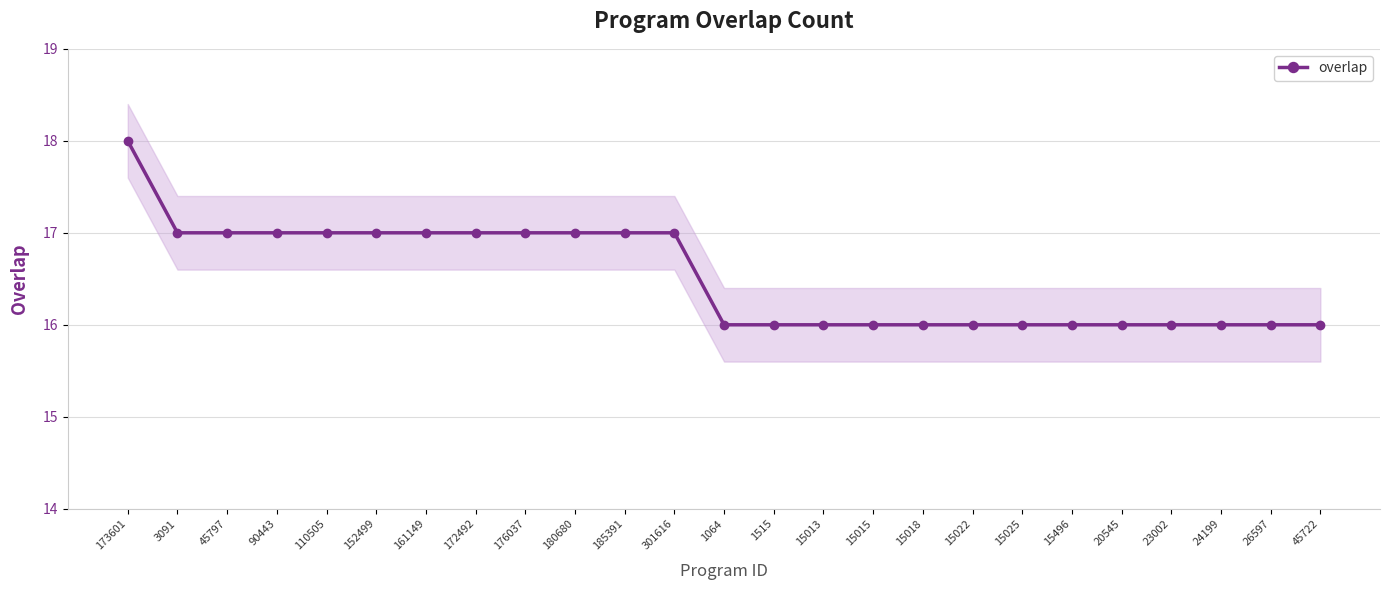

What is the approximate value at 1515?

16